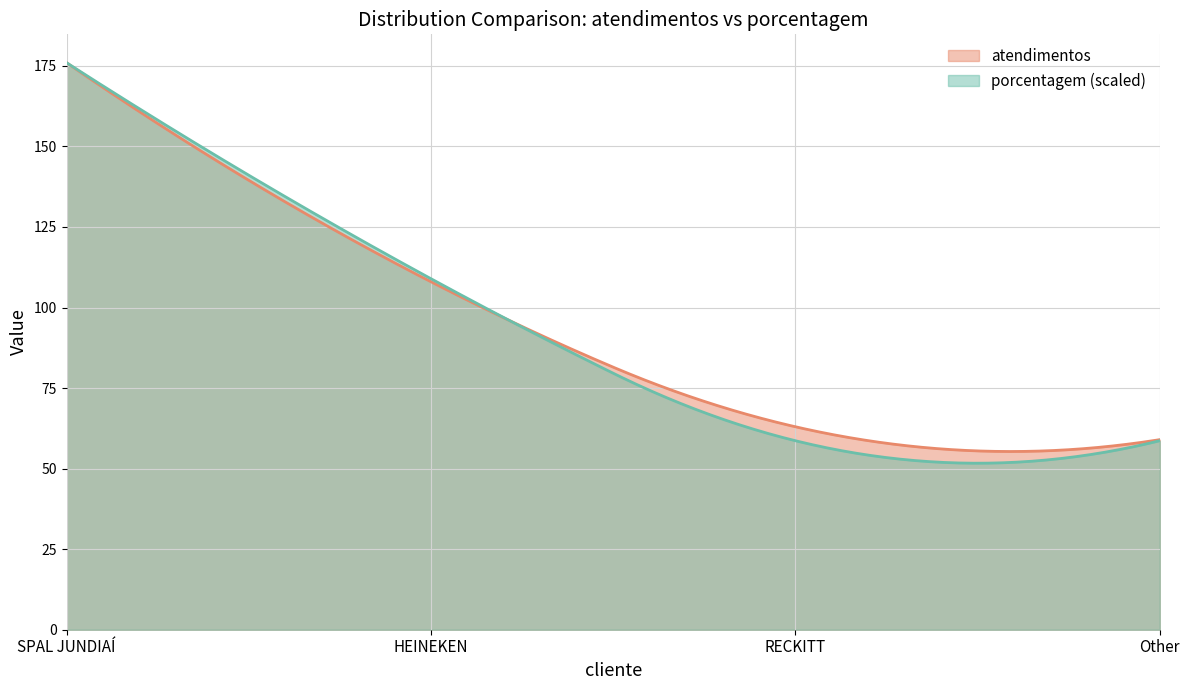

How many porcentagem values are between 7 and 21?

4